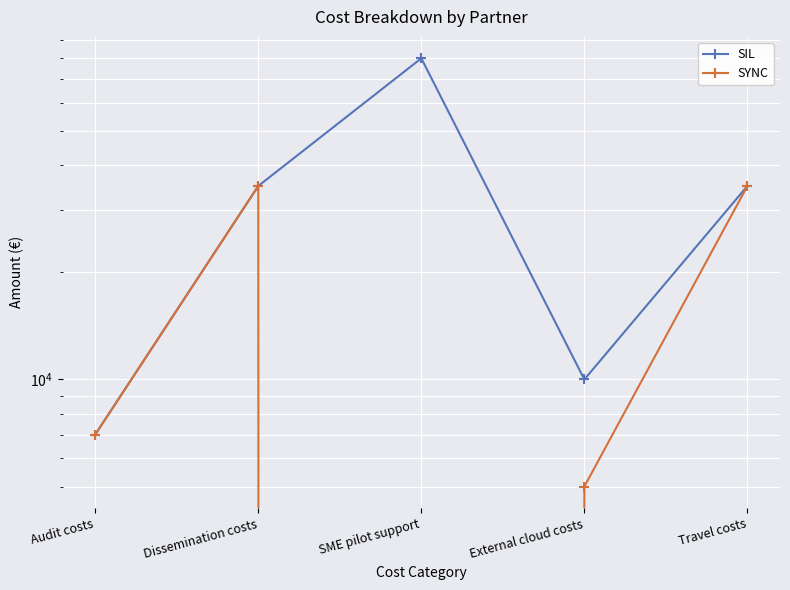

How many values in the SYNC series exceed 7000?

2